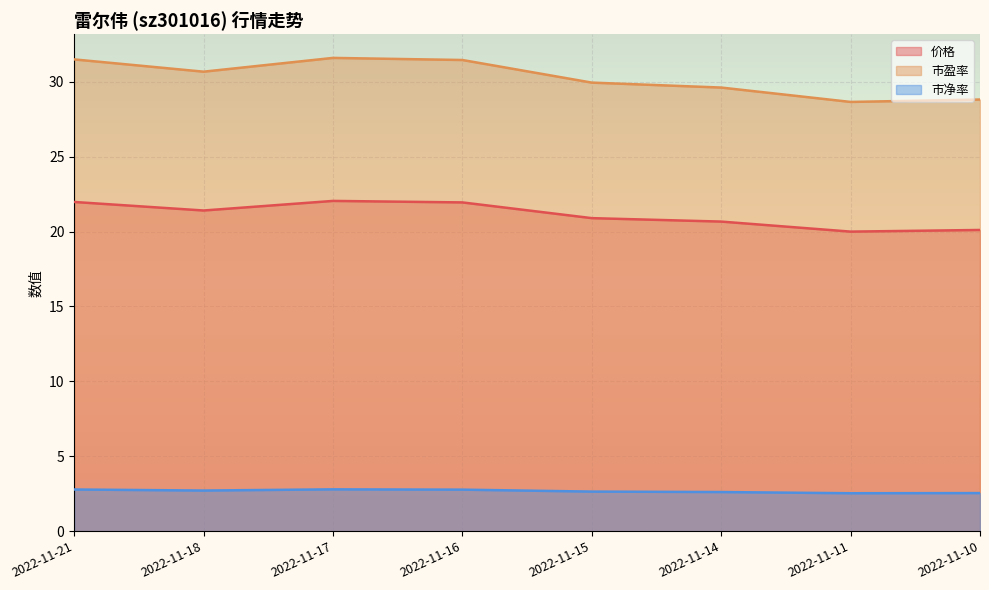

Reading left to right, list all the values displayed in this chart.

价格: 2022-11-10=20.1	2022-11-11=20.0	2022-11-14=20.7	2022-11-15=20.9	2022-11-16=21.9	2022-11-17=22.1	2022-11-18=21.4	2022-11-21=22.0
市盈率: 2022-11-10=28.8	2022-11-11=28.7	2022-11-14=29.6	2022-11-15=29.9	2022-11-16=31.5	2022-11-17=31.6	2022-11-18=30.7	2022-11-21=31.5
市净率: 2022-11-10=2.5	2022-11-11=2.5	2022-11-14=2.6	2022-11-15=2.6	2022-11-16=2.8	2022-11-17=2.8	2022-11-18=2.7	2022-11-21=2.8